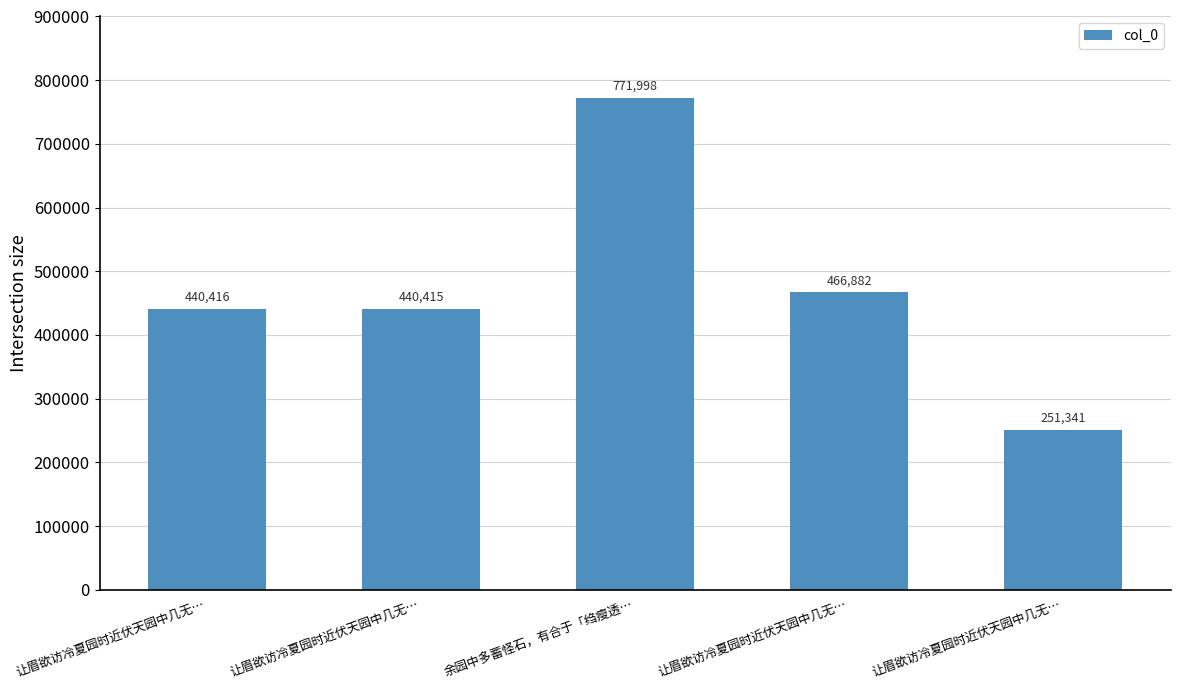

How many bars are there in total?

5